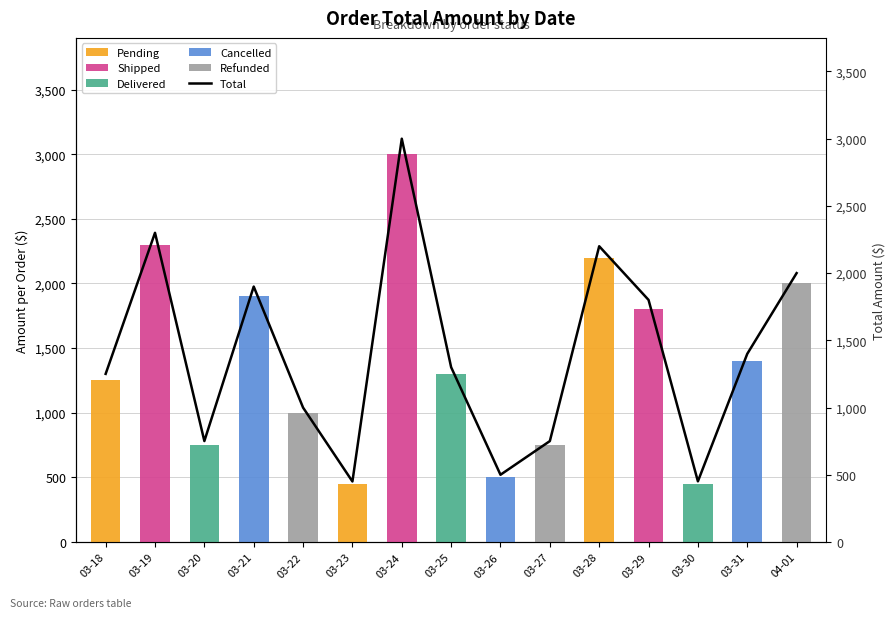

The value of Total at 03-30 is 451.0. True or false?

True